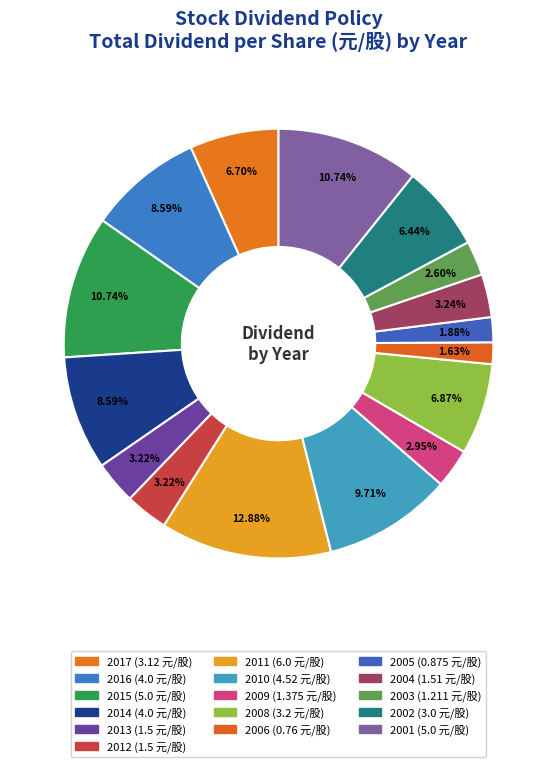

Count the number of slices in the pie.

16